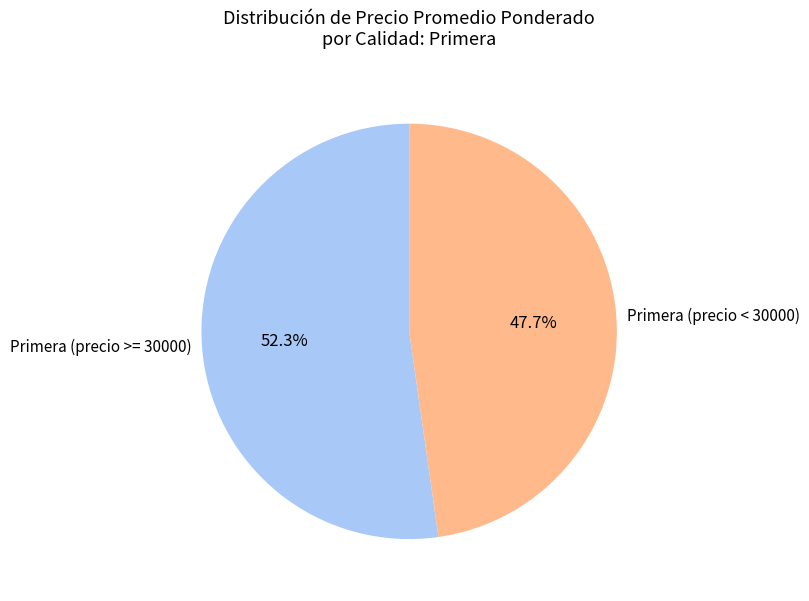

Rank the categories by value from highest to lowest.

Primera (precio >= 30000), Primera (precio < 30000)